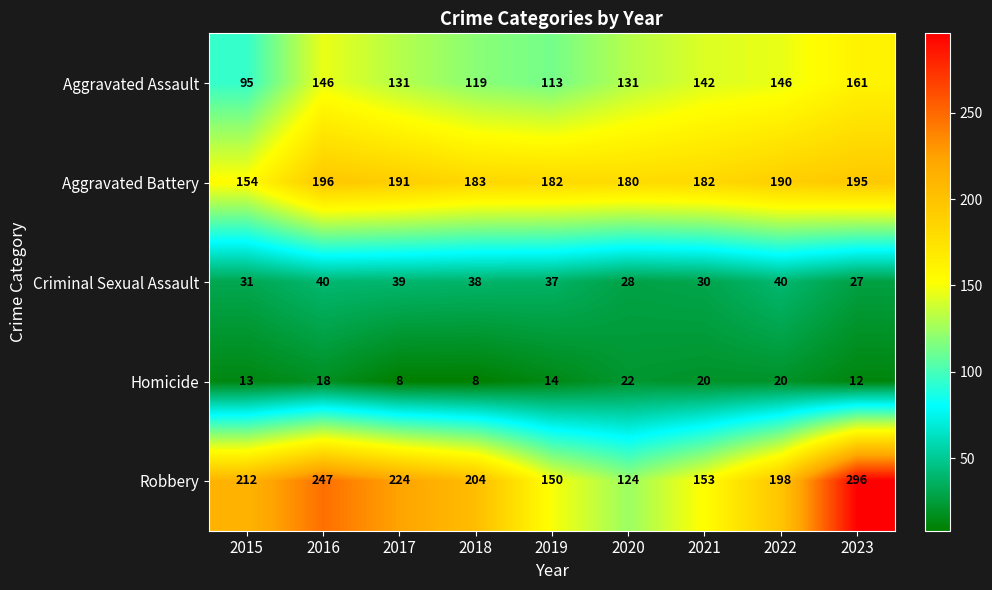

The value of Aggravated Assault at 2017 is 131. True or false?

True